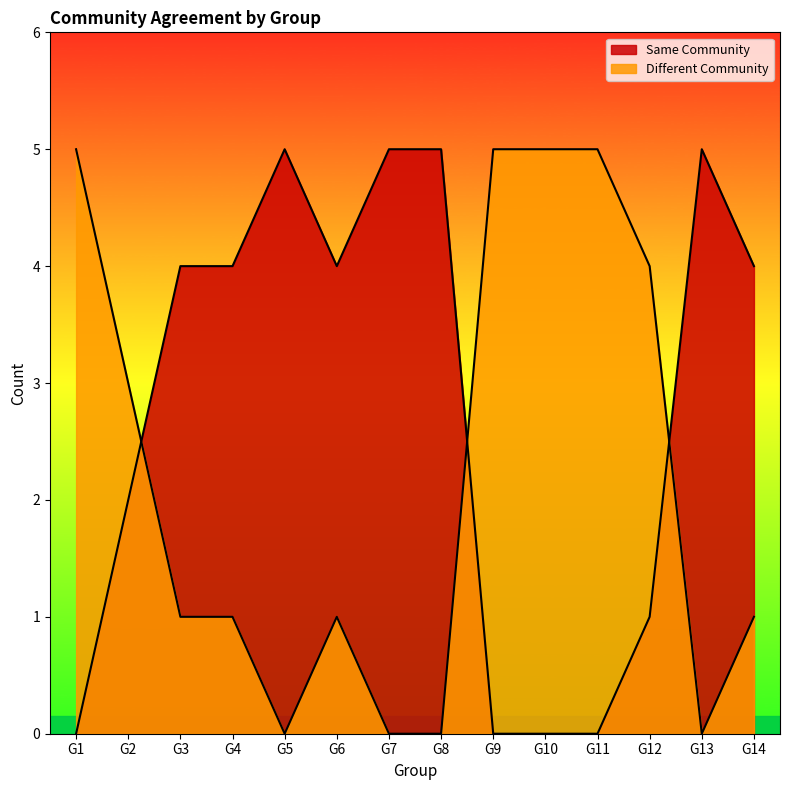

How many intersections are there between Different Community and Same Community?

3